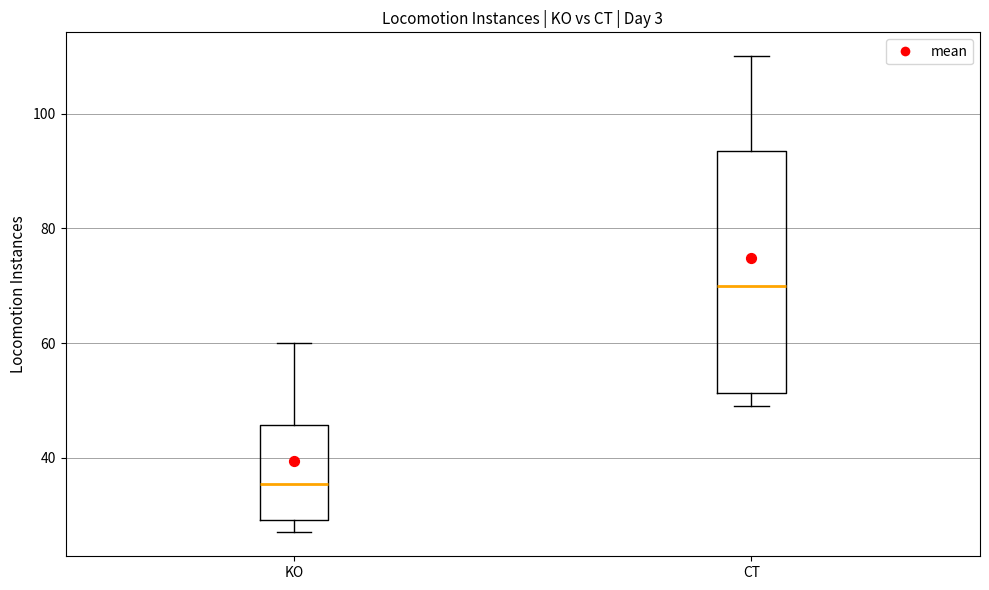

Which box's median line is the highest?

CT